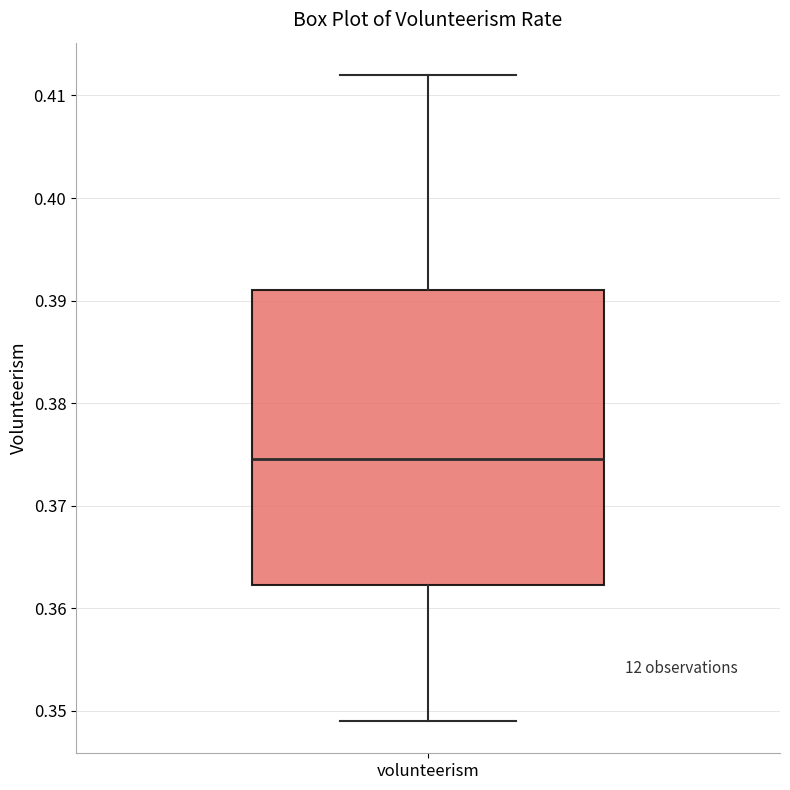

Transcribe this box plot: give where the median line is, the range the box spans, and where the two whiskers end, as read against the y-axis. The values are not printed on the chart, so give them approximately, as read against the axis.

median 0.375, box 0.362 to 0.391, whiskers 0.349 to 0.412